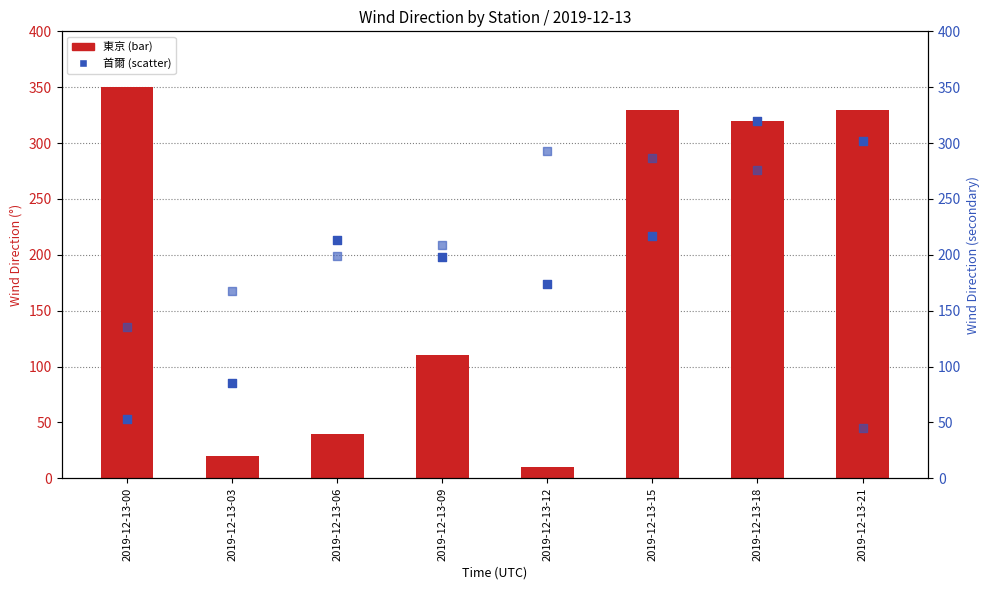

At how many categories does at least one series exceed 150?

8